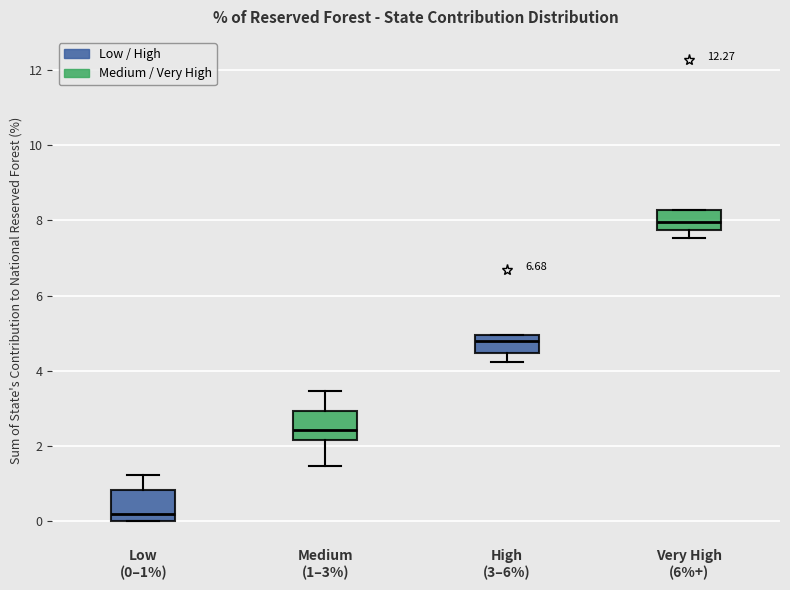

Reading left to right, read every box against the y-axis: the position of its median line, the range the box covers, and the ends of its whiskers. The values are not printed on the chart, so give them approximately, as read against the axis.

Low (0–1%): median 0.2, box 0.0 to 0.8, whiskers 0.0 to 1.2
Medium (1–3%): median 2.4, box 2.2 to 3.0, whiskers 1.4 to 3.4
High (3–6%): median 4.8, box 4.4 to 5.0, whiskers 4.2 to 5.0
Very High (6%+): median 8.0, box 7.8 to 8.2, whiskers 7.6 to 8.2